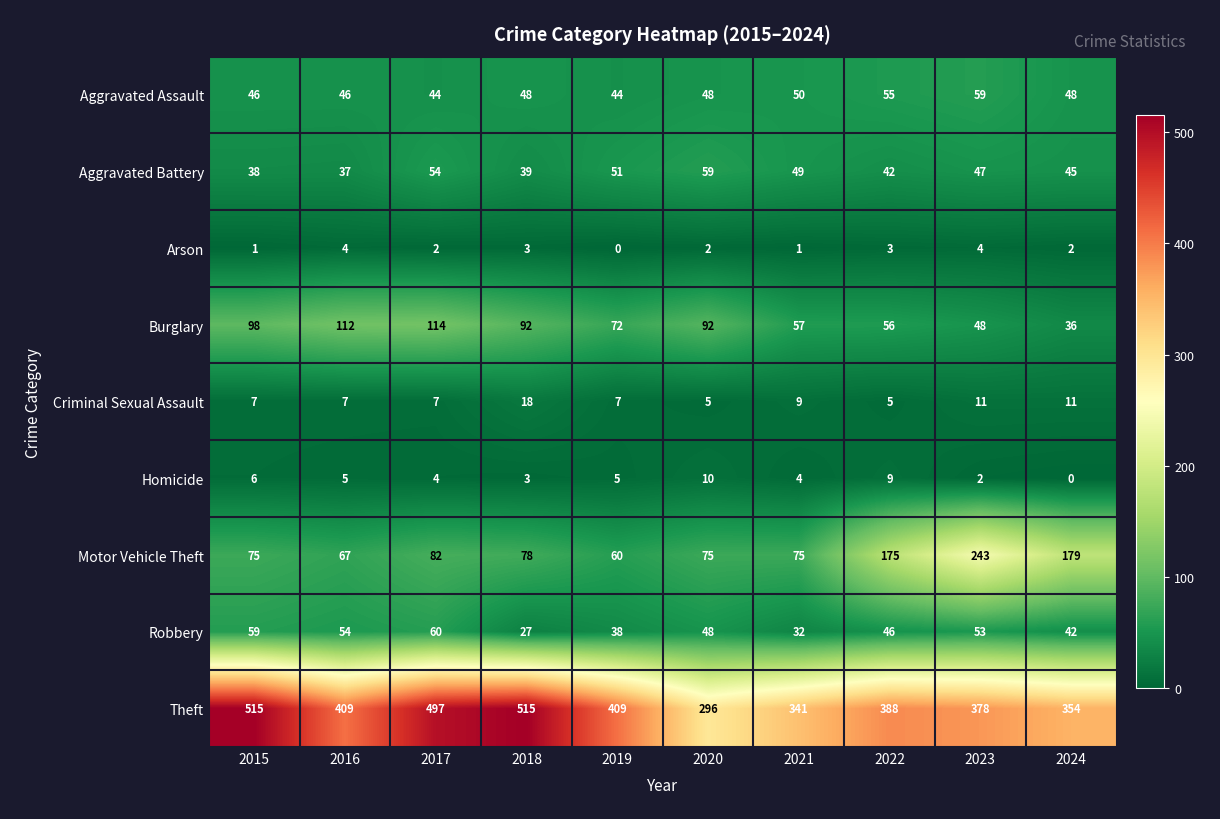

What is the difference between the Burglary values at 2020 and 2021?

35